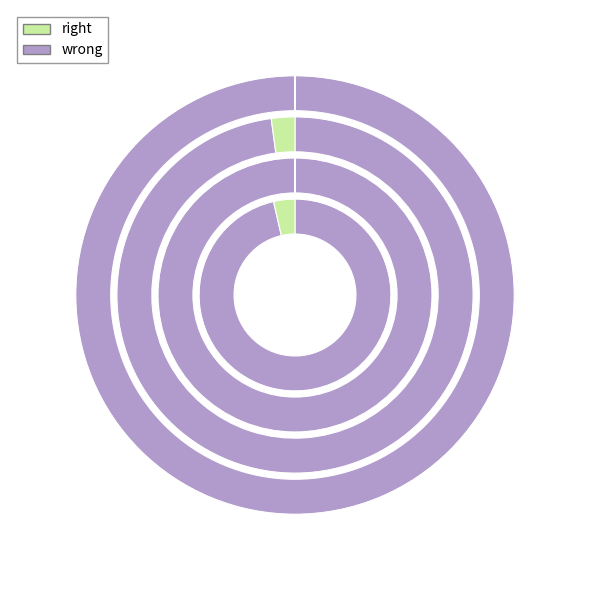

Combined, do Best and SD account for over 50%?

No